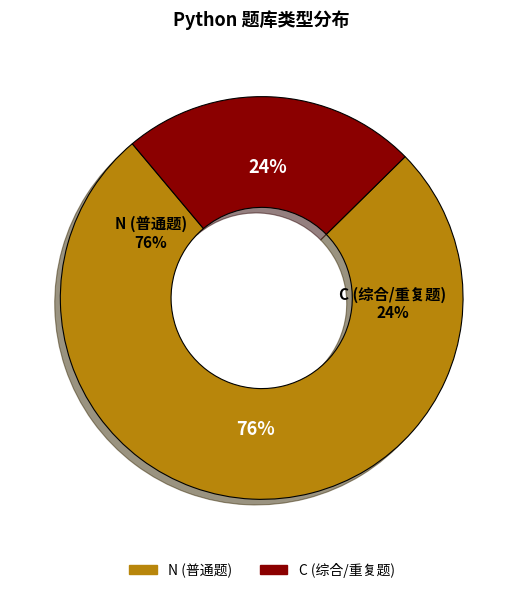

How many segments does this pie chart have?

2